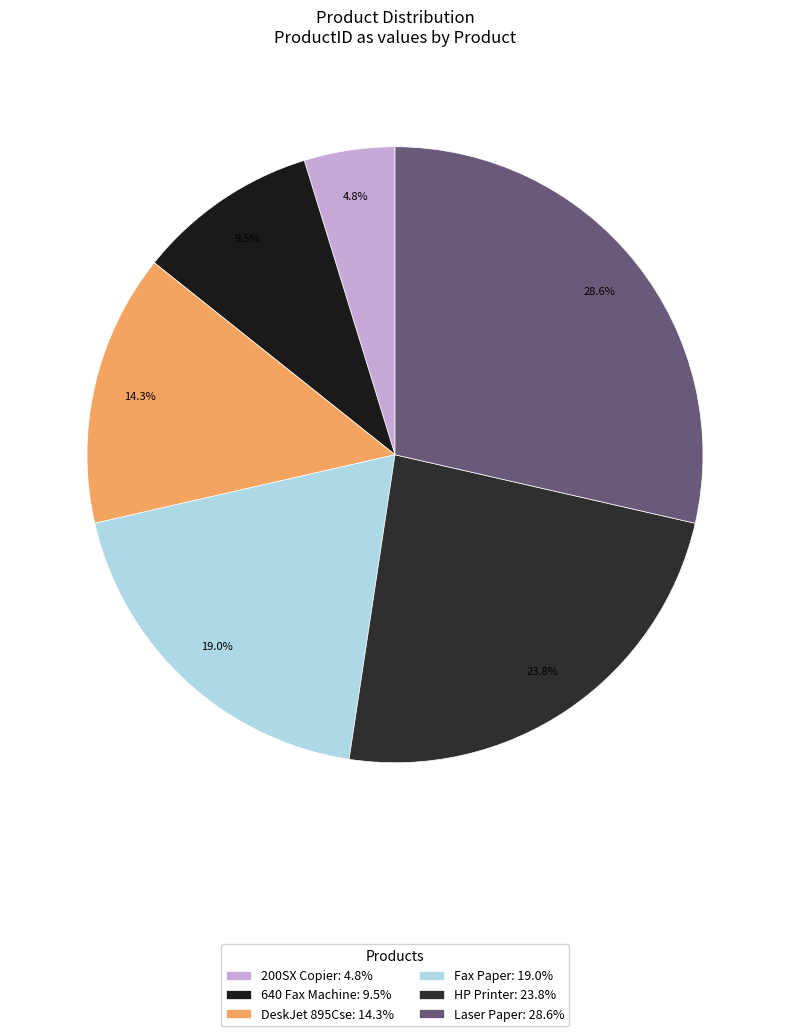

How many segments does this pie chart have?

6